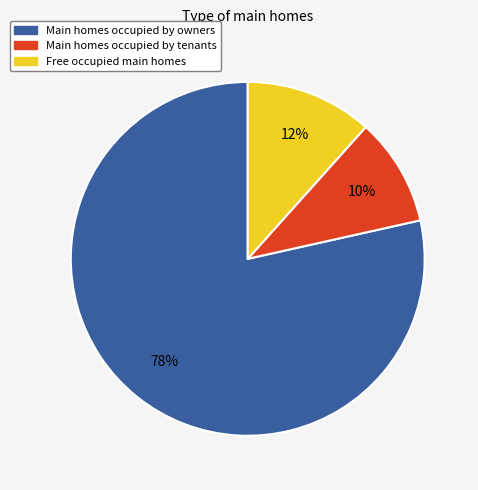

To the nearest percent, what is the combined percentage of Free occupied main homes and Main homes occupied by tenants?

22%